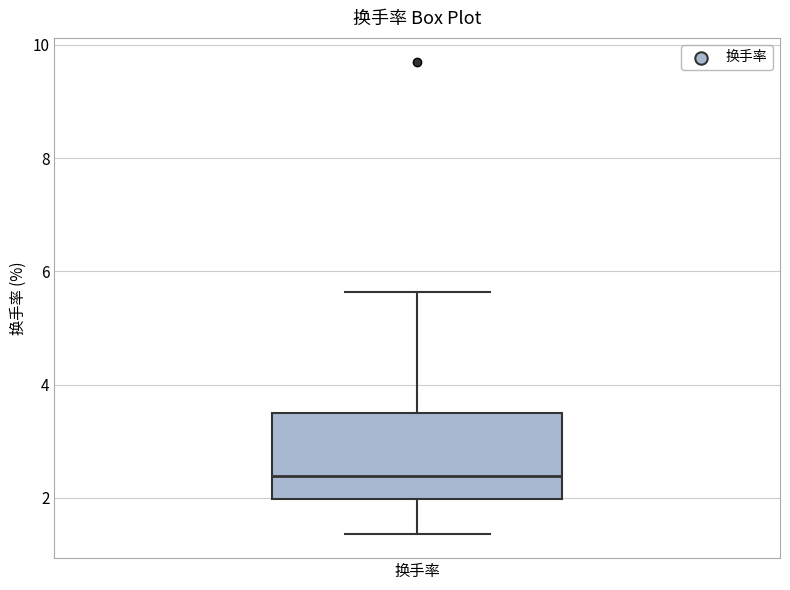

Where does the lower whisker of the box for 换手率 end on the y-axis? The values are not printed on the chart, so give them approximately, as read against the axis.

1.4